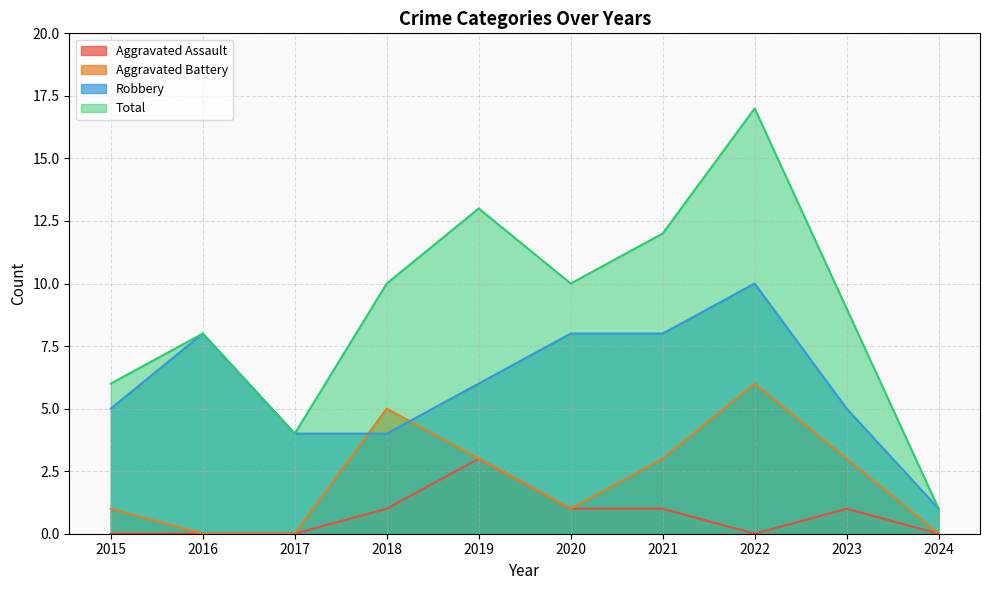

Is it true that Aggravated Assault equals 1 at 2022?

False